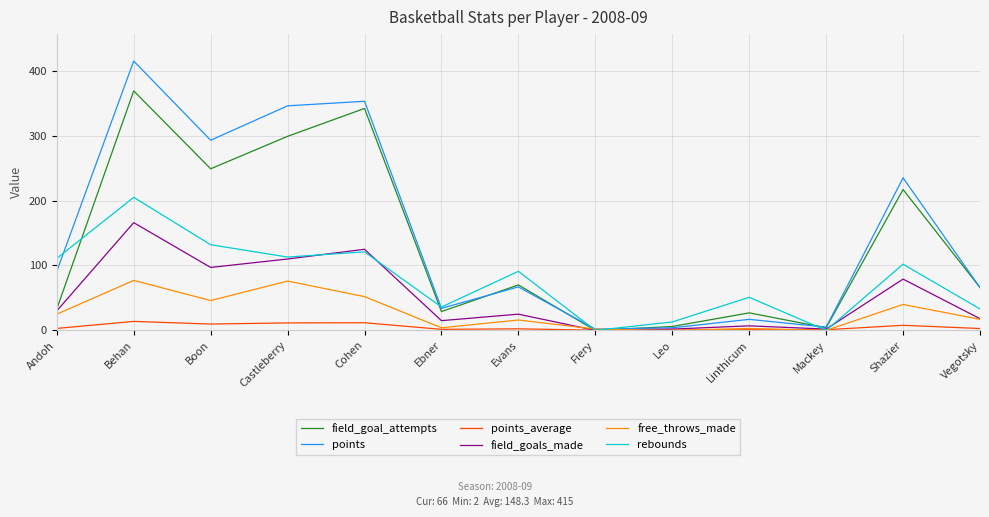

Is the value of field_goals_made at Leo greater than the value of field_goal_attempts at Andoh?

No